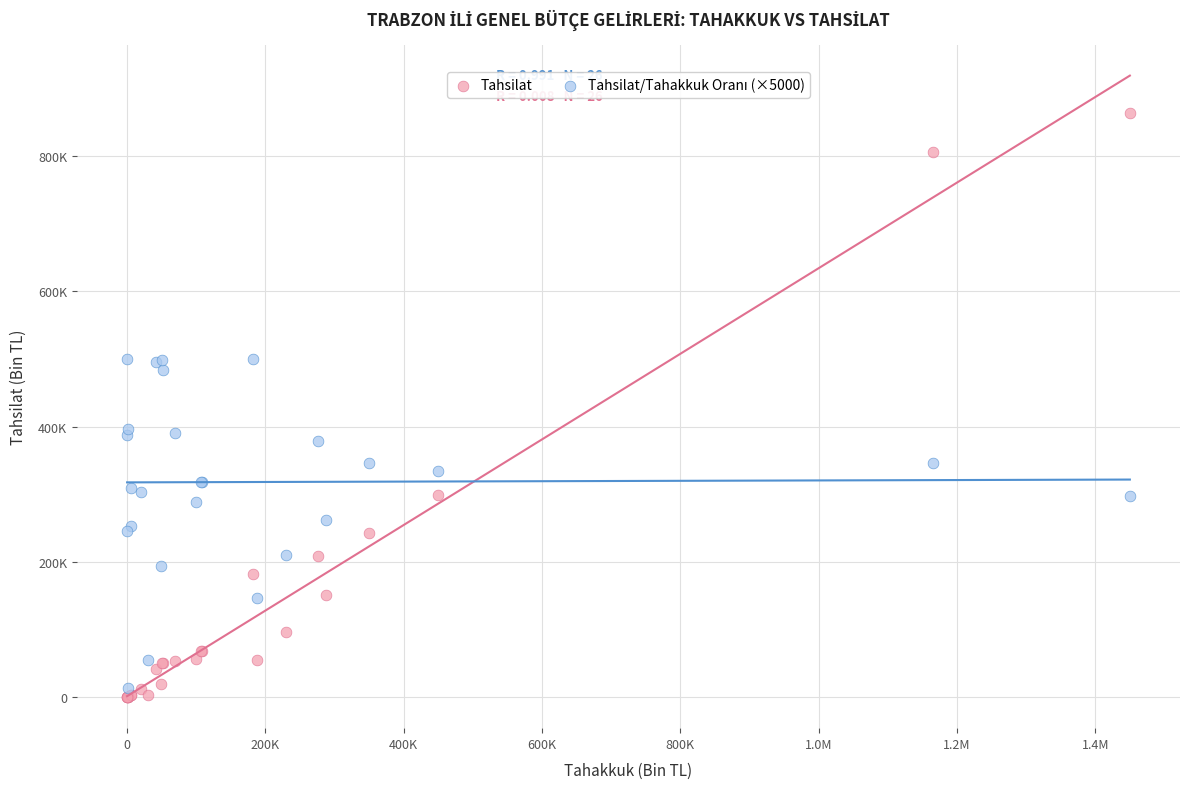

Which series contains the highest Y value?

Tahsilat